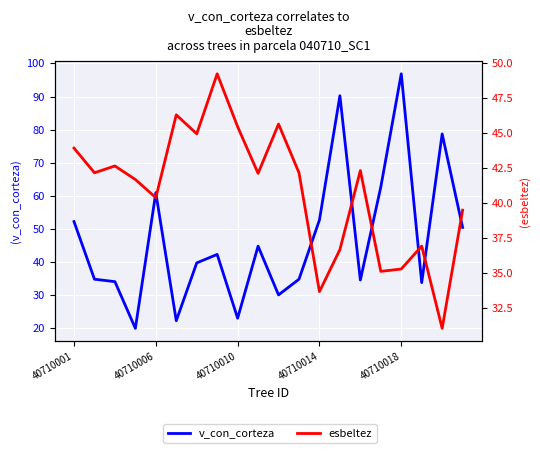

How many categories are shown in the chart?

20